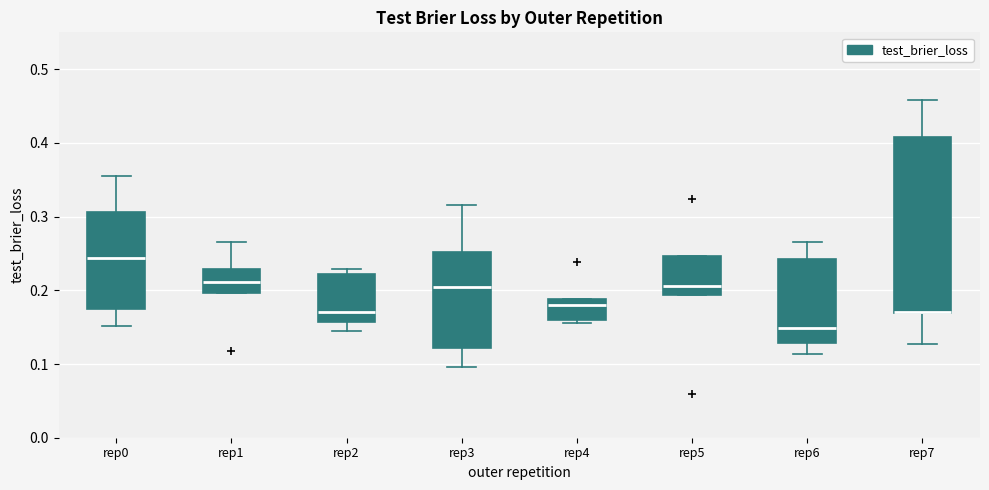

Reading left to right, transcribe this box plot: for each box, give where its median line is, the range the box spans, and where its two whiskers end, as read against the y-axis. The values are not printed on the chart, so give them approximately, as read against the axis.

rep0: median 0.24, box 0.17 to 0.31, whiskers 0.15 to 0.36
rep1: median 0.21, box 0.20 to 0.23, whiskers 0.20 to 0.27
rep2: median 0.17, box 0.16 to 0.22, whiskers 0.14 to 0.23
rep3: median 0.20, box 0.12 to 0.25, whiskers 0.10 to 0.32
rep4: median 0.18, box 0.16 to 0.19, whiskers 0.16 (just below the box's lower edge) to 0.19
rep5: median 0.21, box 0.19 to 0.25, whiskers 0.19 to 0.25
rep6: median 0.15, box 0.13 to 0.24, whiskers 0.11 to 0.27
rep7: median 0.17 (drawn on the box's lower edge), box 0.17 to 0.41, whiskers 0.13 to 0.46